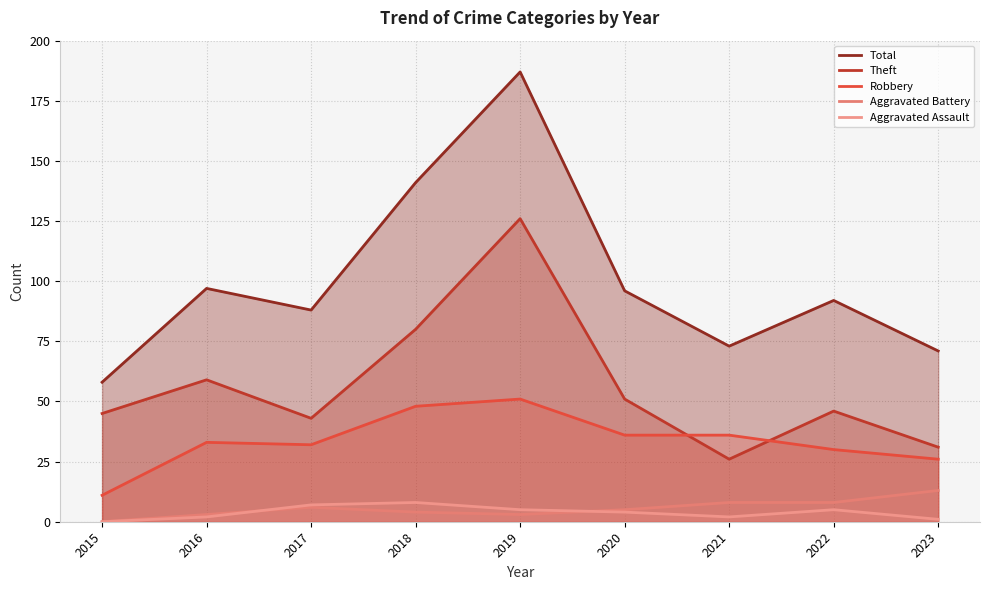

In Theft, how many points are higher than both neighbors (excluding endpoints)?

3